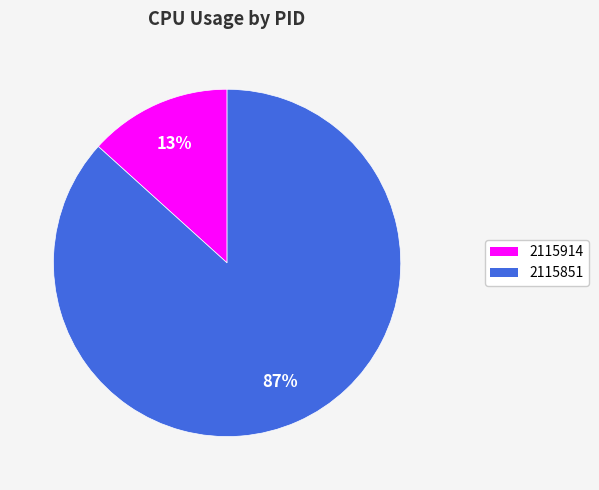

Does any single category account for the majority?

Yes